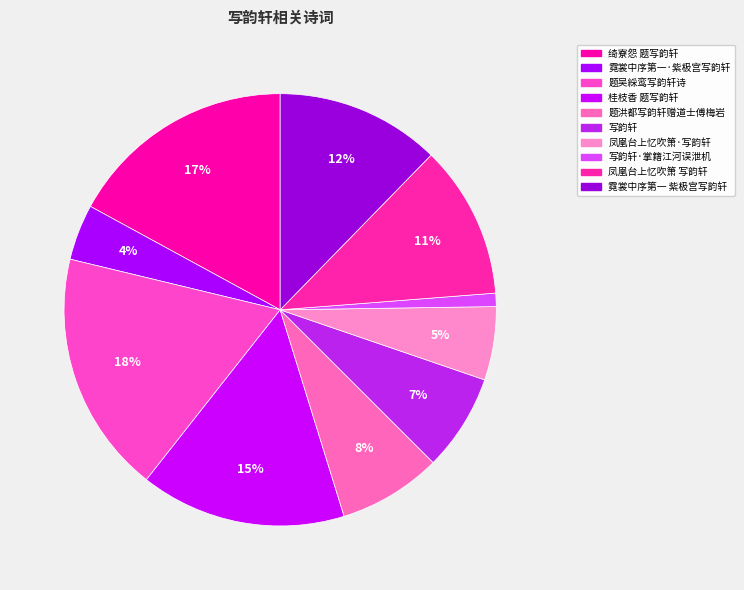

Is there a majority slice in this chart?

No